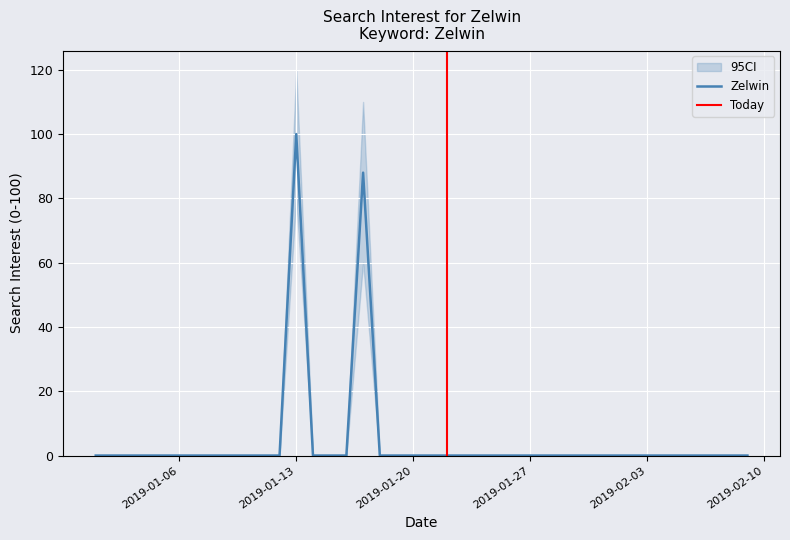

The value at 2019/01/05 is 0. True or false?

True